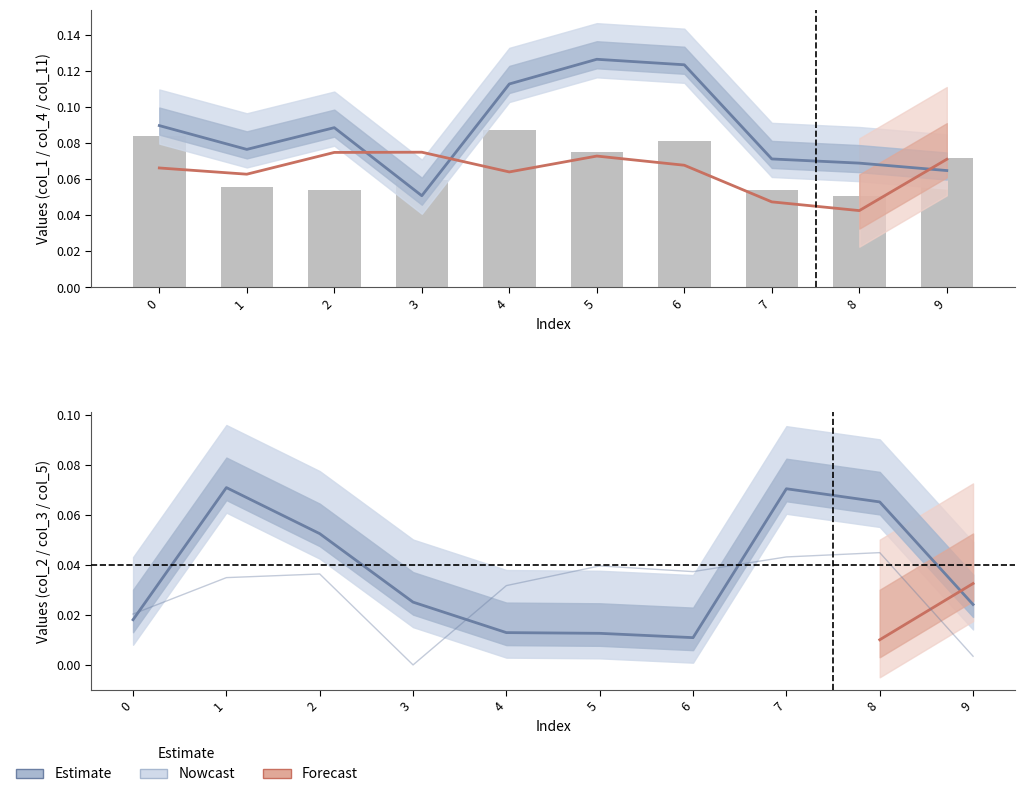

Is it true that col_2 equals 0.0 at 9?

True